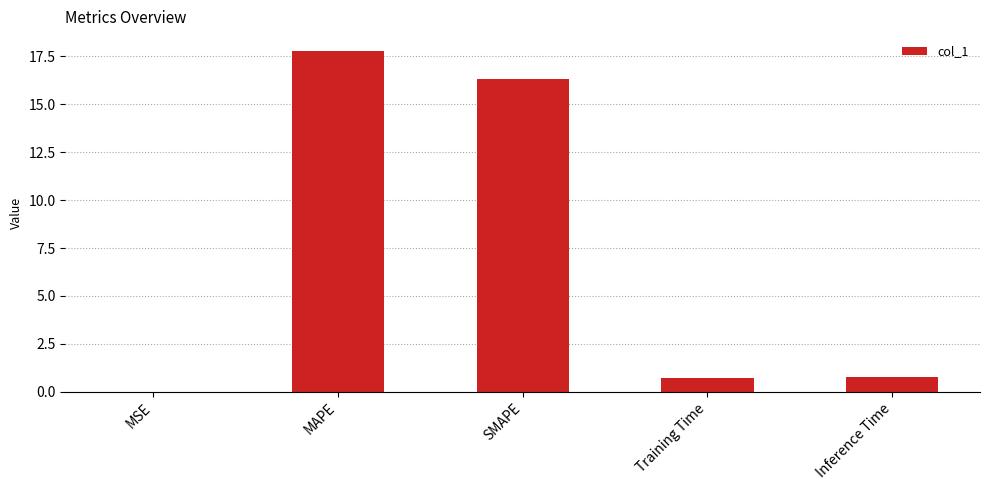

What is the sum of all values?

35.6